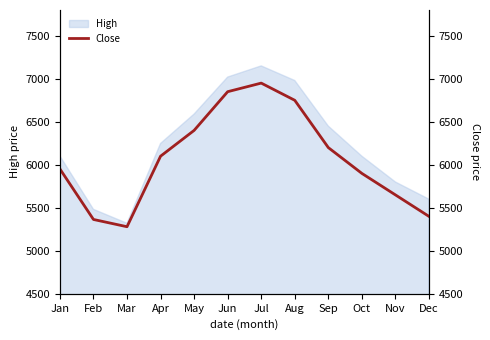

What is the value of the 3rd point from the left?

5280.0